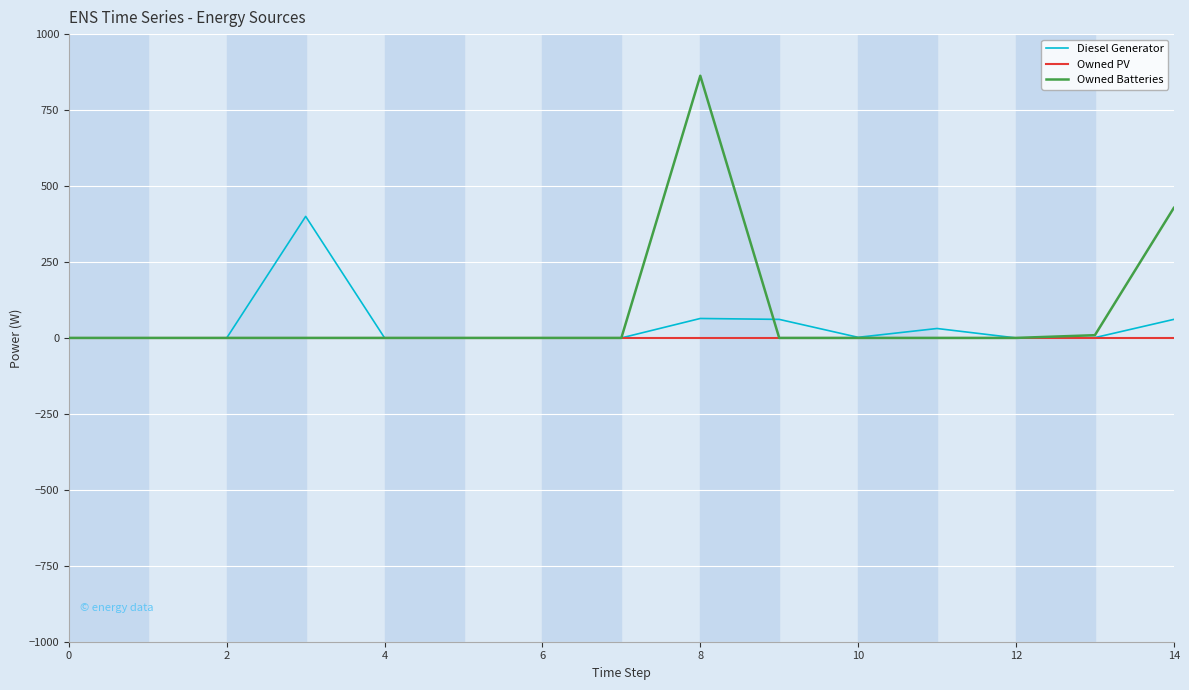

List the series in order of their peak value, highest first.

Owned Batteries, Diesel Generator, Owned PV